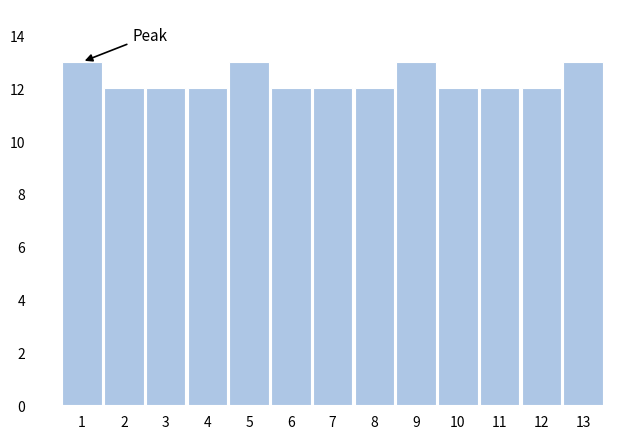

Reading left to right, what are all the values shown in this chart?

13	12	12	12	13	12	12	12	13	12	12	12	13